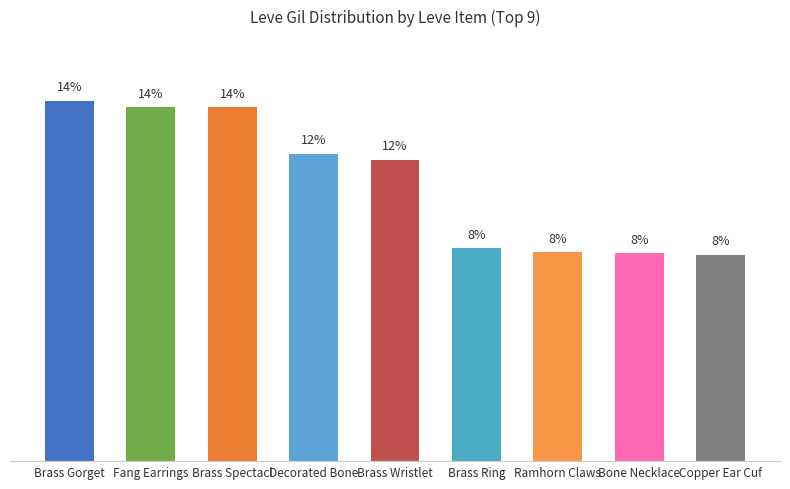

Are the bars horizontal?

No